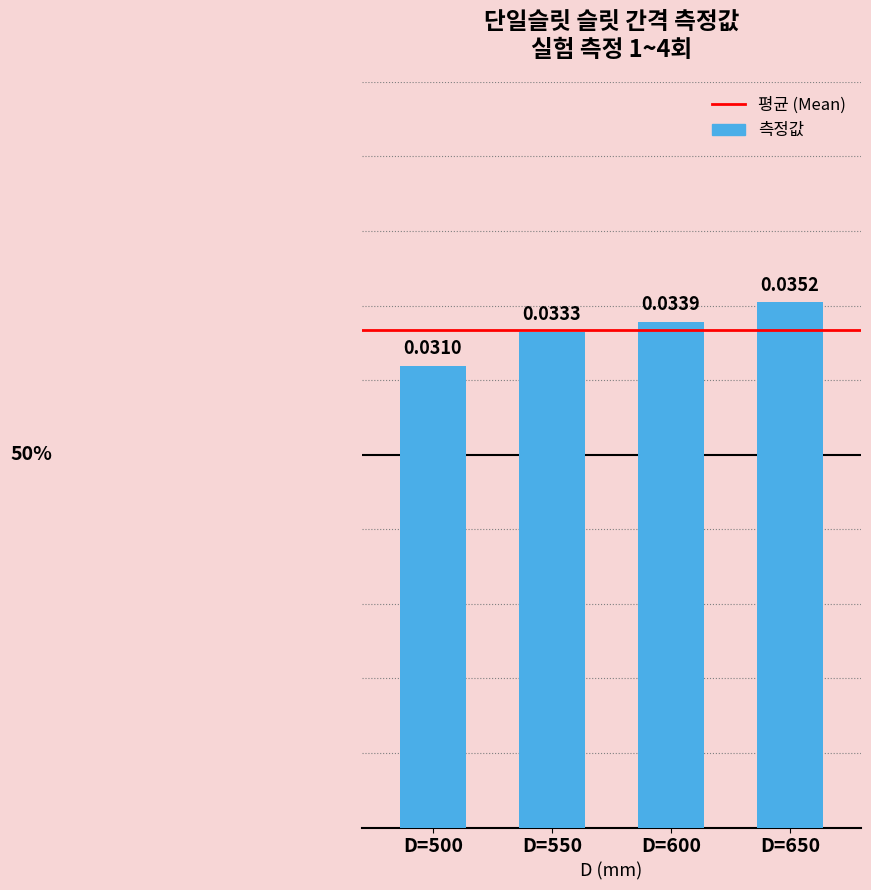

Are the bars horizontal?

No